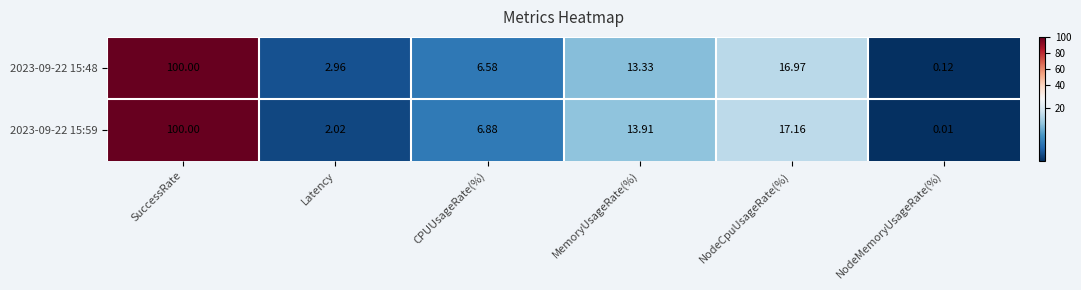

At which label is 2023-09-22 15:59 closest to 50?

NodeCpuUsageRate(%)